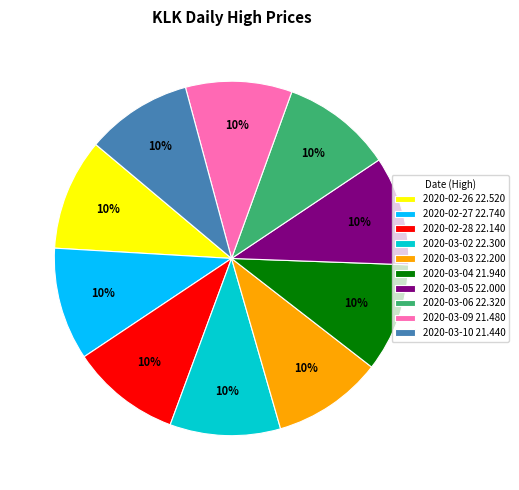

Is it true that 2020-02-27 is 10% of the pie?

True